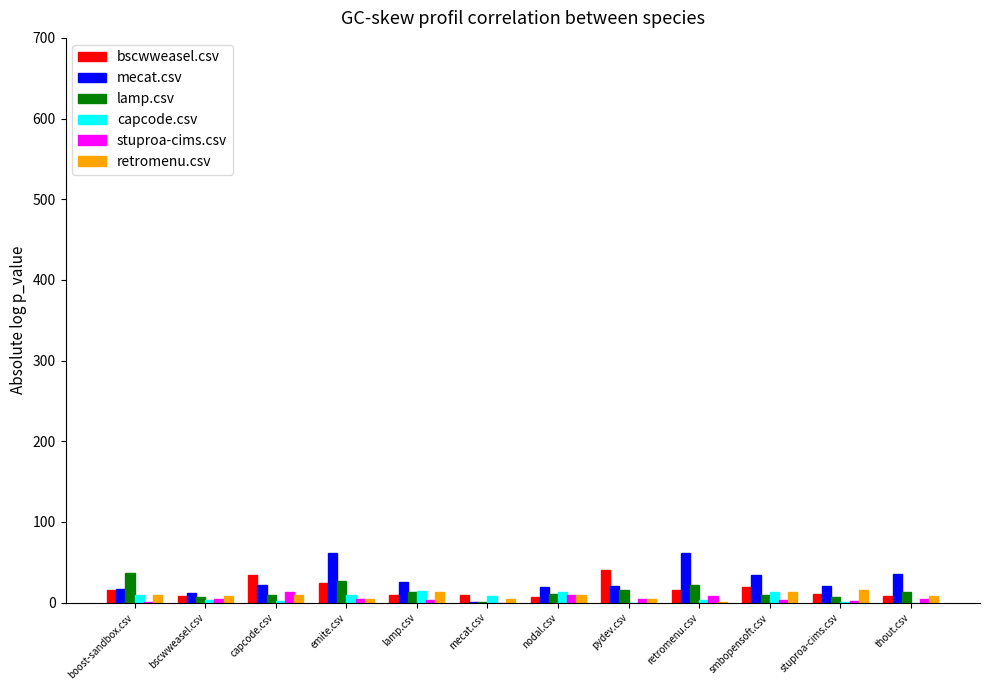

How many categories are shown in the chart?

12